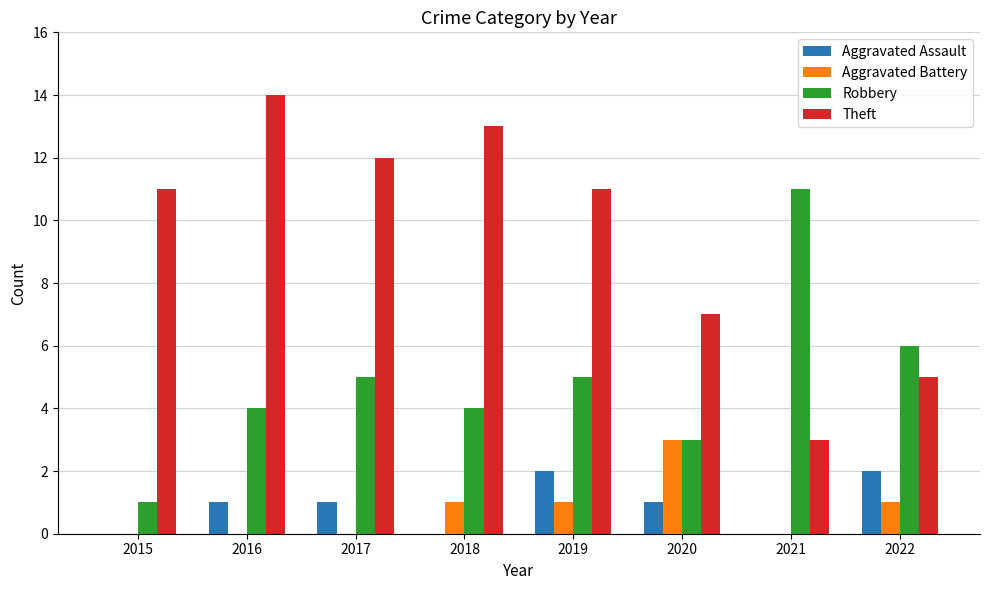

Is the value of Aggravated Battery at 2022 greater than the value of Aggravated Assault at 2022?

No